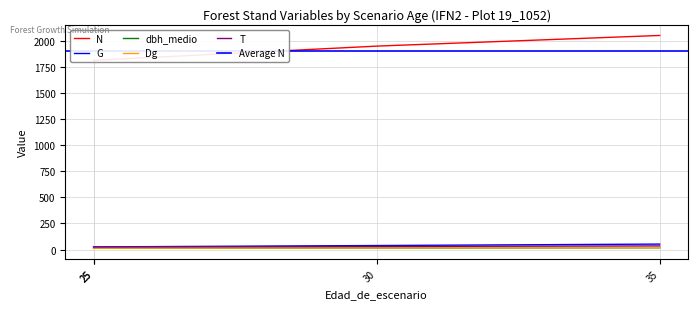

Is it true that G equals 29.2 at 35?

False